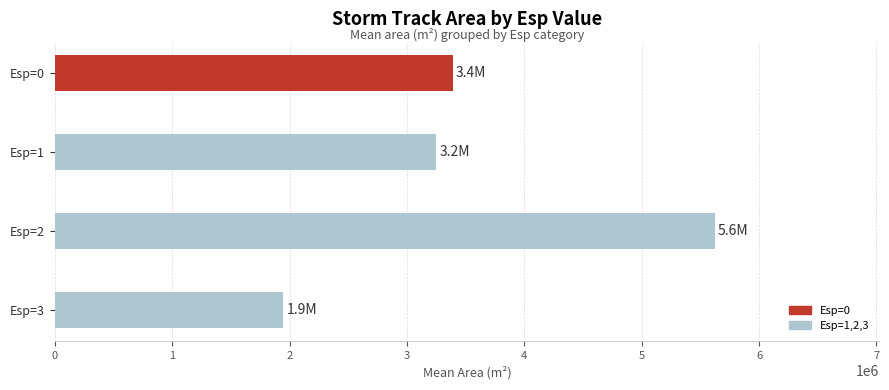

Are the bars grouped side by side (vs. stacked)?

No